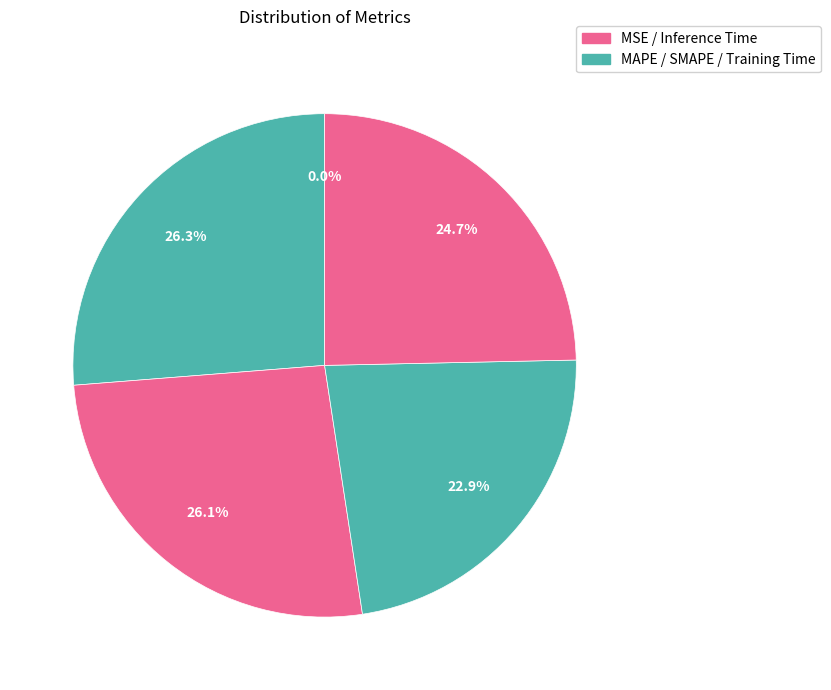

Rank the categories by value from highest to lowest.

MAPE, SMAPE, Inference Time, Training Time, MSE